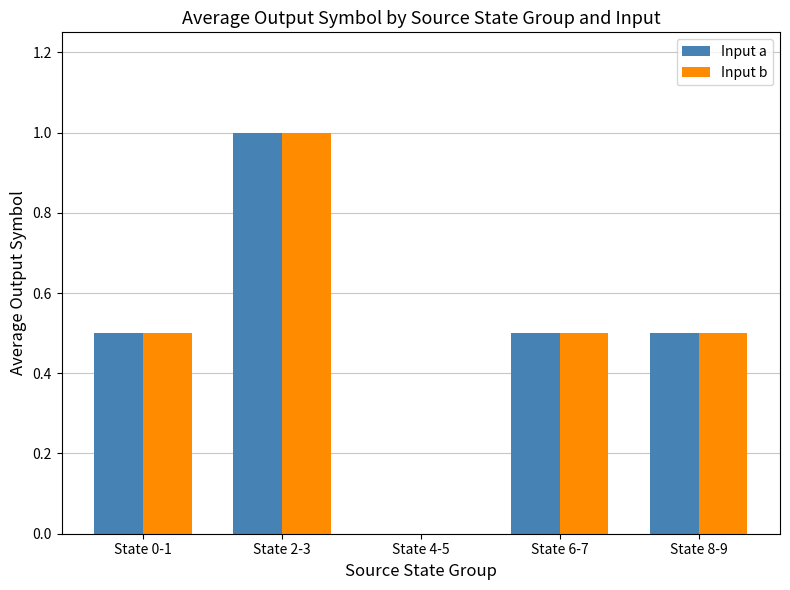

The Input b series shows 1.0 at State 2-3. True or false?

True